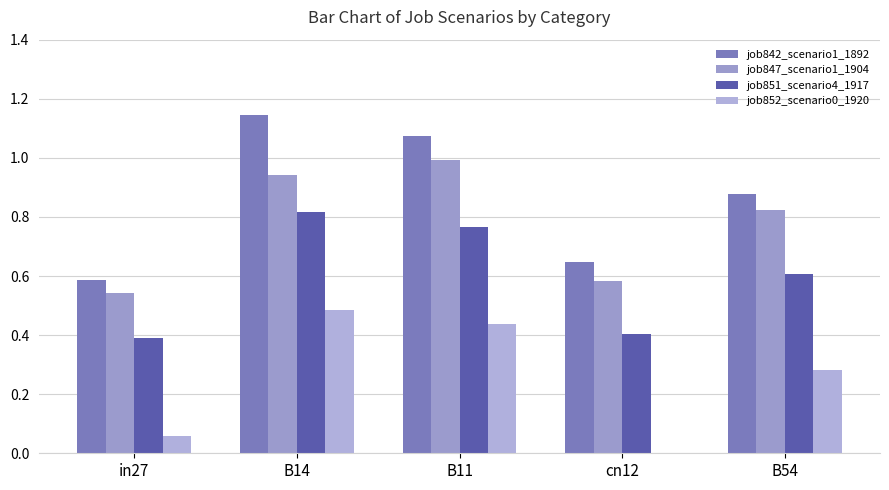

Read the job852_scenario0_1920 value at B14.

0.5